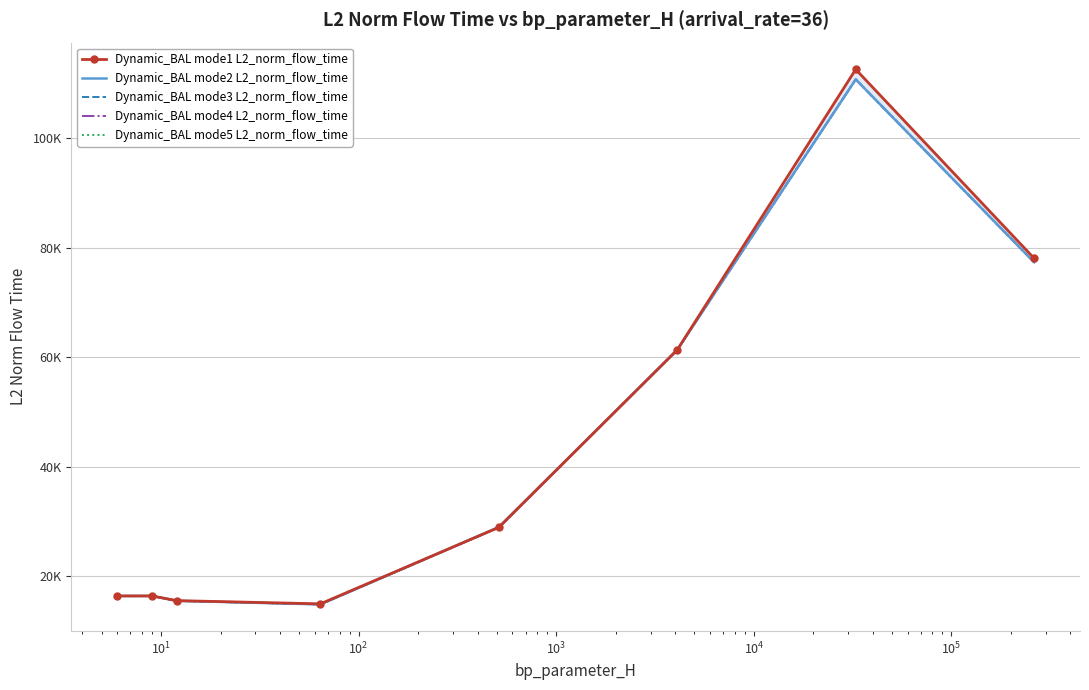

What is the smallest value displayed?

14868.7